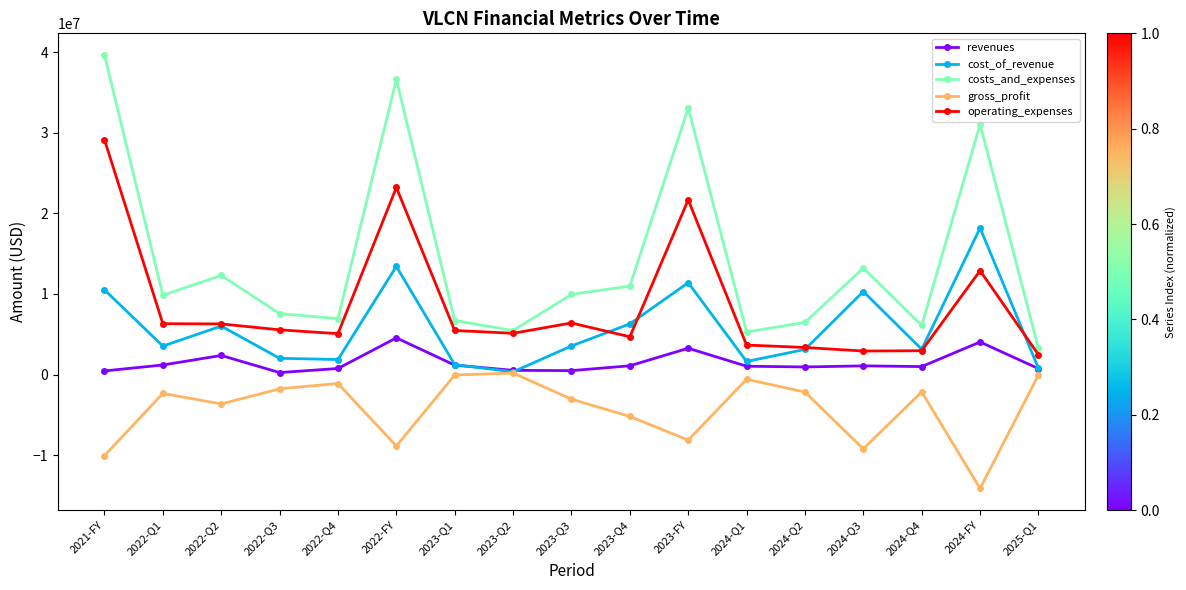

True or false: costs_and_expenses and cost_of_revenue cross at least once.

False